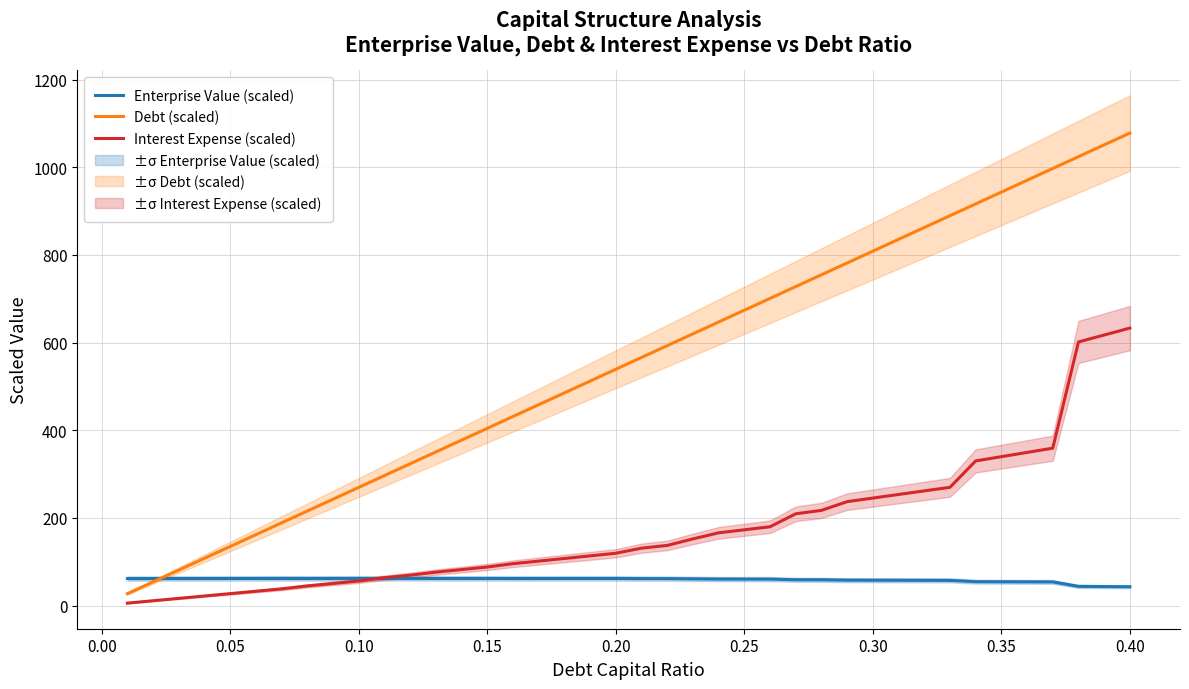

What is the lowest value of the Debt (scaled) series?

26.9